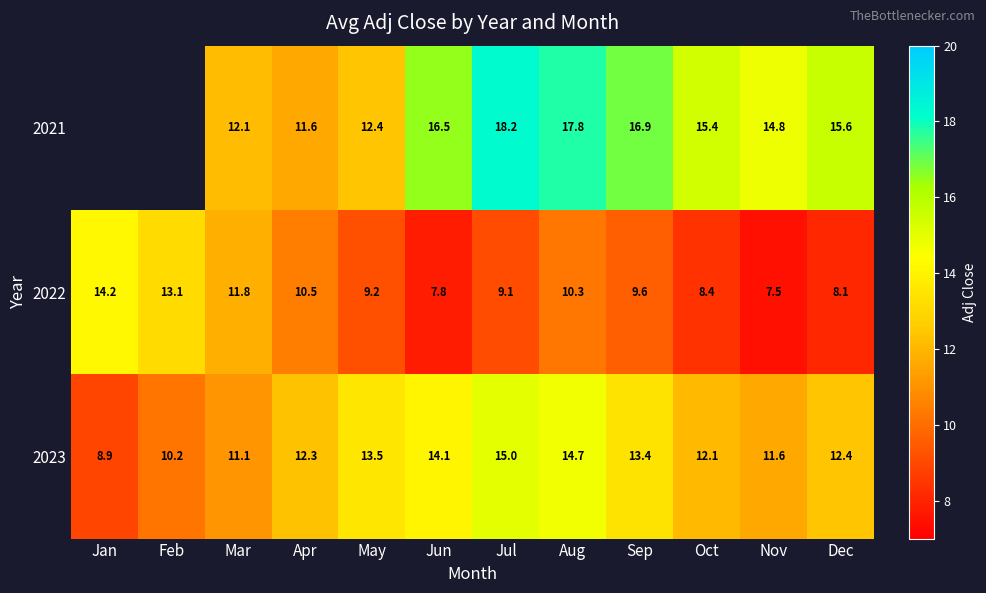

How many data points in 2022 are above 9?

8